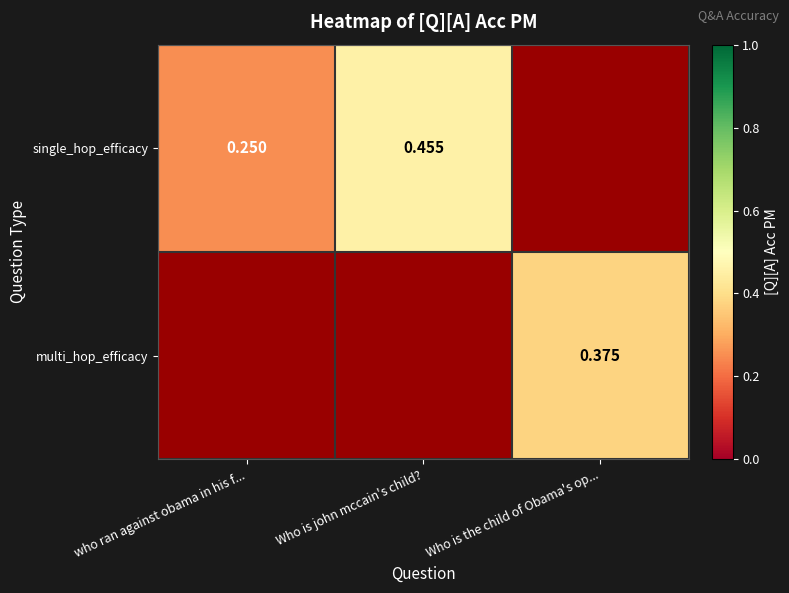

Is the value of single_hop_efficacy at Who is john mccain's child? greater than the value of multi_hop_efficacy at Who is the child of Obama's op...?

Yes